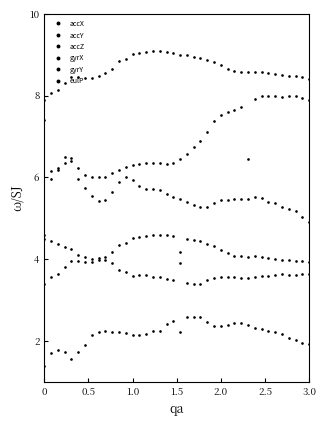

Count the number of data series in this chart.

6